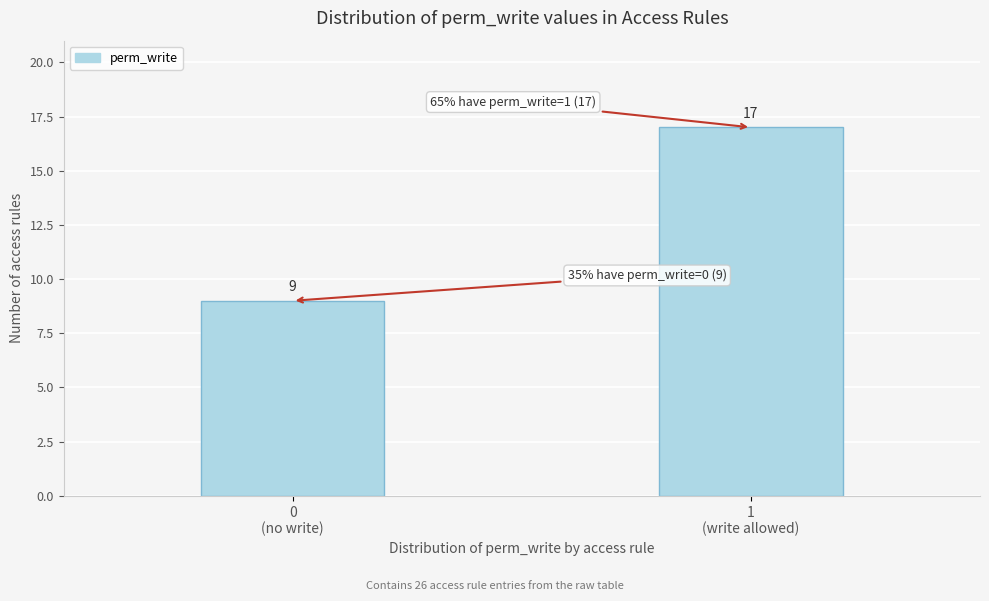

Reading left to right, extract all data points from this chart.

9	17